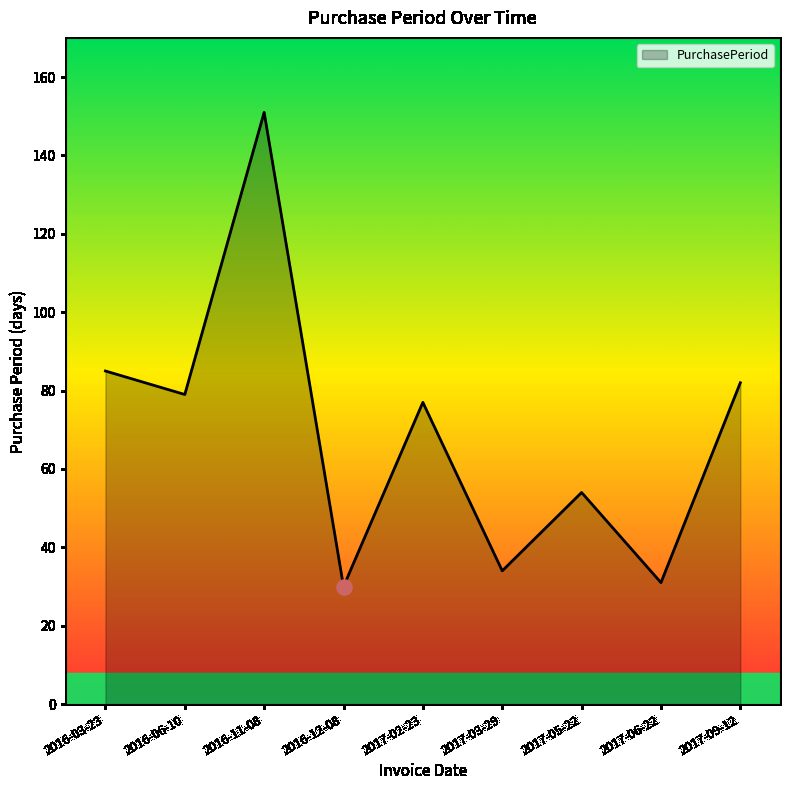

What is the ratio of the value at 2016-12-08 to the value at 2017-05-22?

0.6